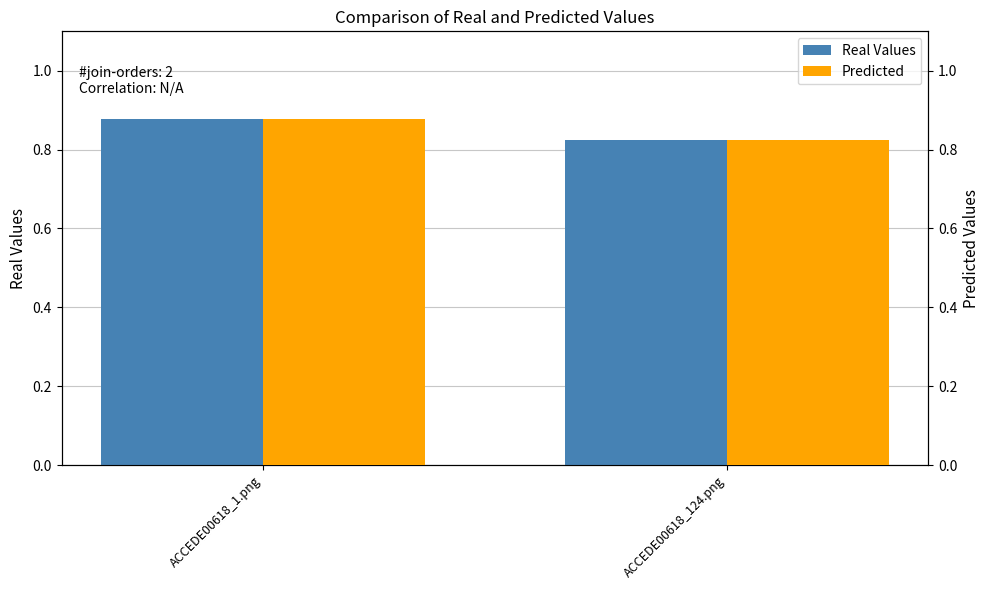

How many bars are there in each group?

2